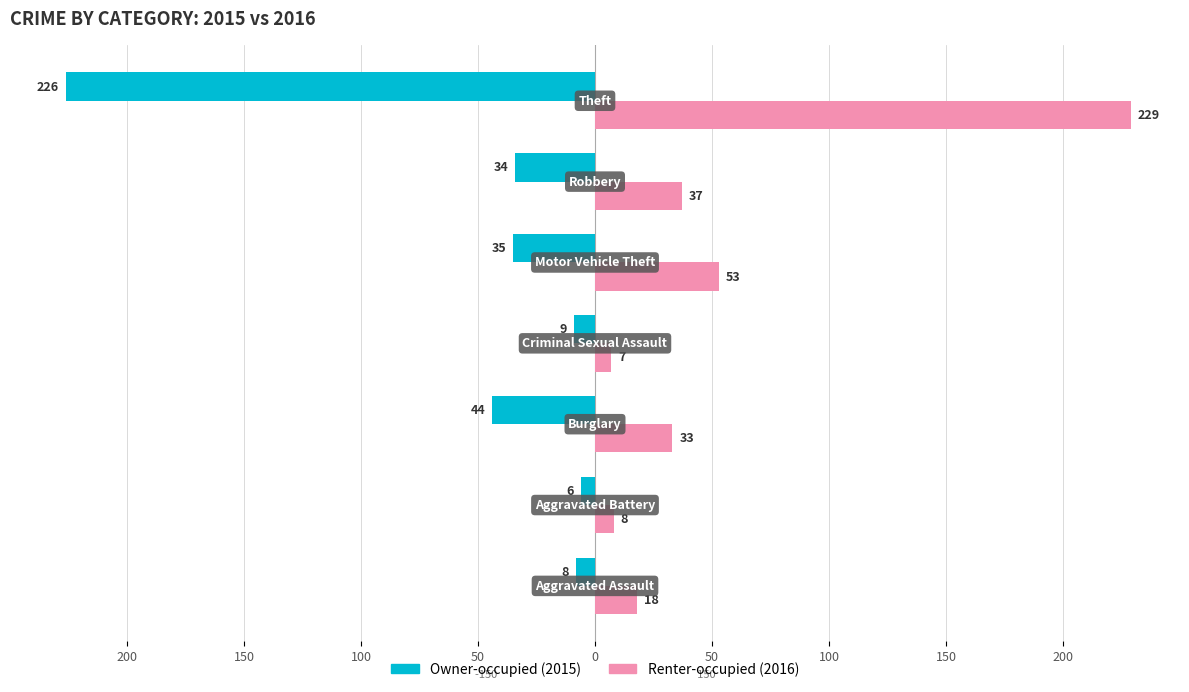

What are all the series names shown in the legend?

Owner-occupied (2015), Renter-occupied (2016)